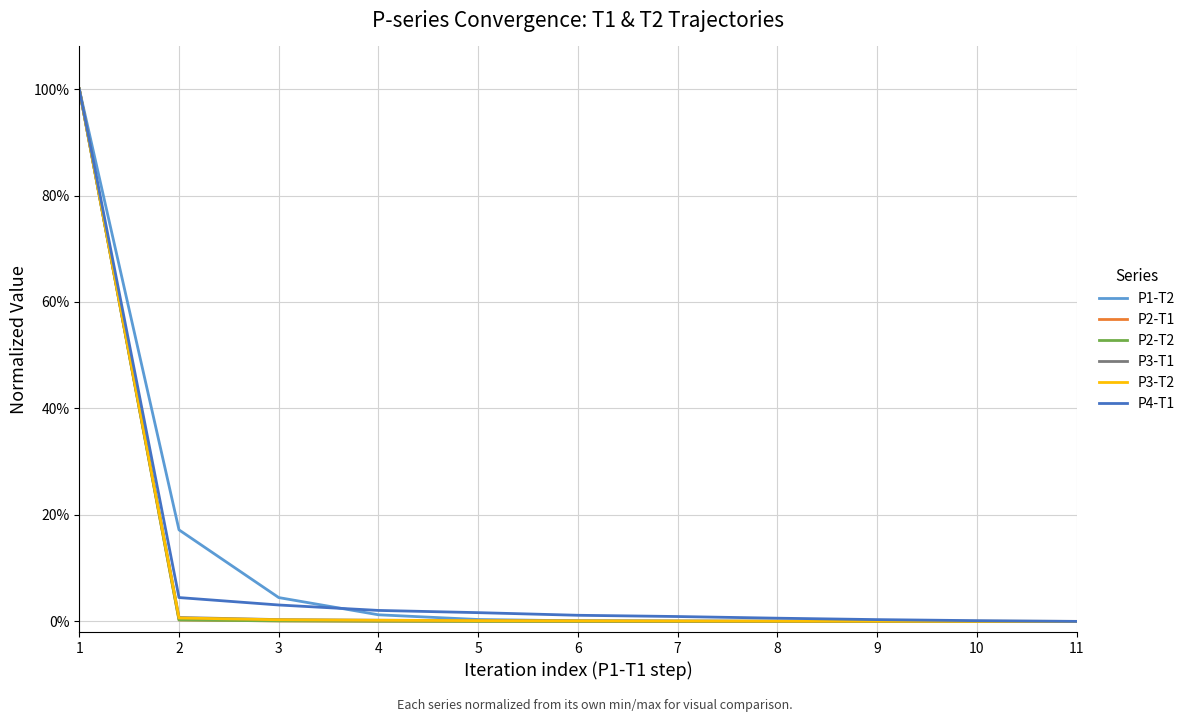

What is the average value of the P3-T2 series?

0.1